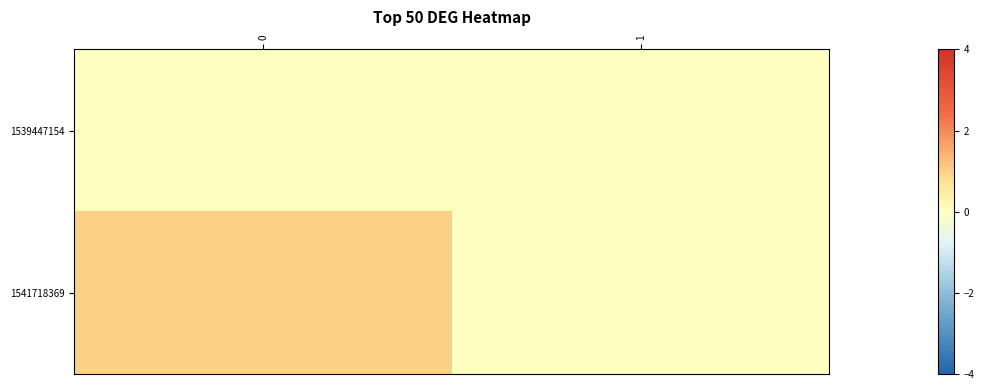

Rank the series by their maximum value, from highest to lowest.

1541718369, 1539447154